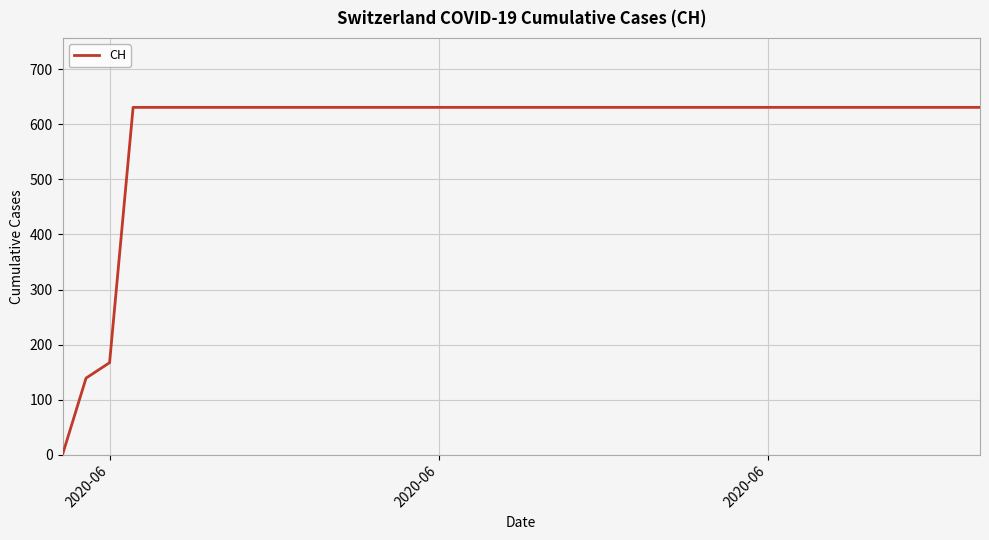

What is the difference between the maximum and minimum values?

631